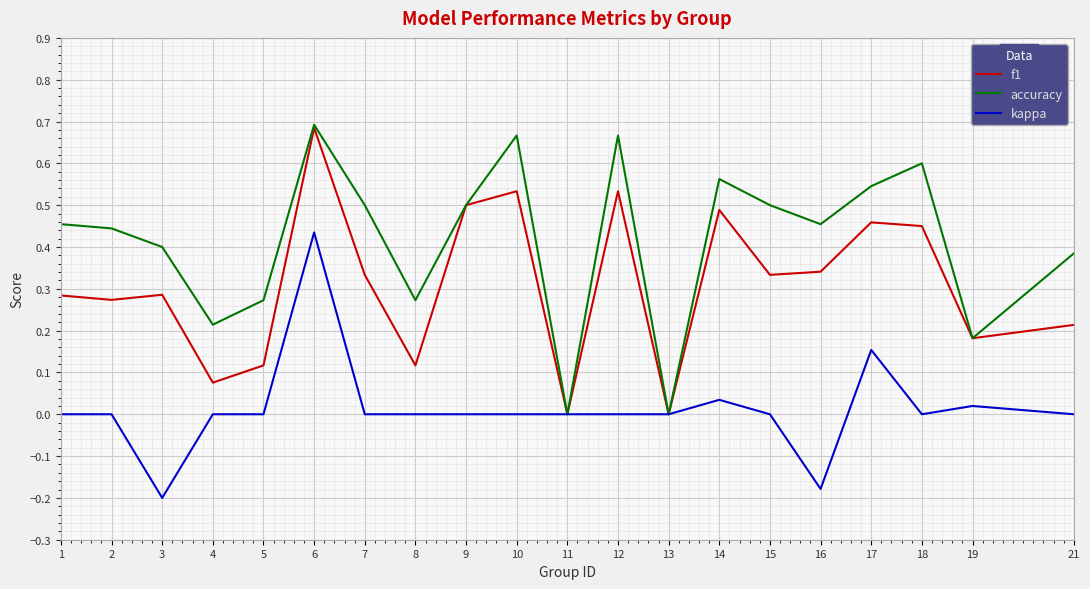

Is the value of accuracy at 14 greater than the value of f1 at 12?

Yes